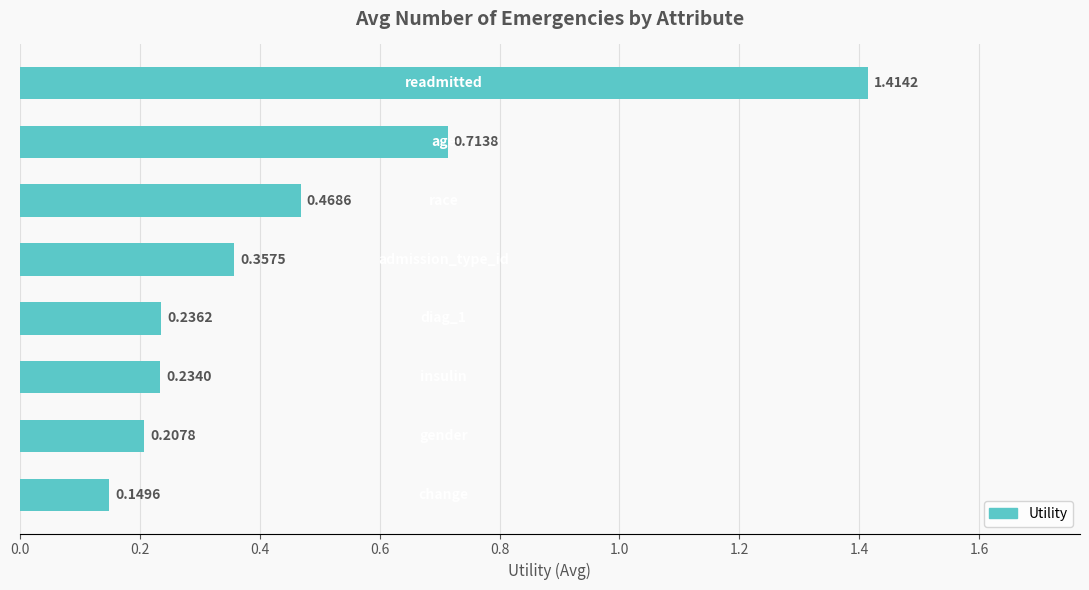

What is the sum of all values?

3.8